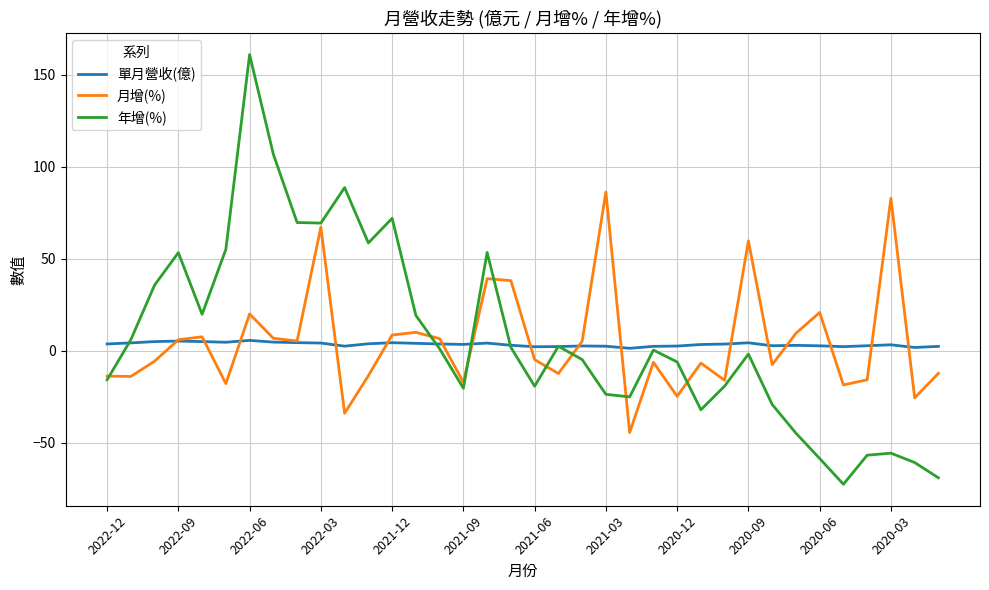

Which series has the largest total across all categories?

年增(%)